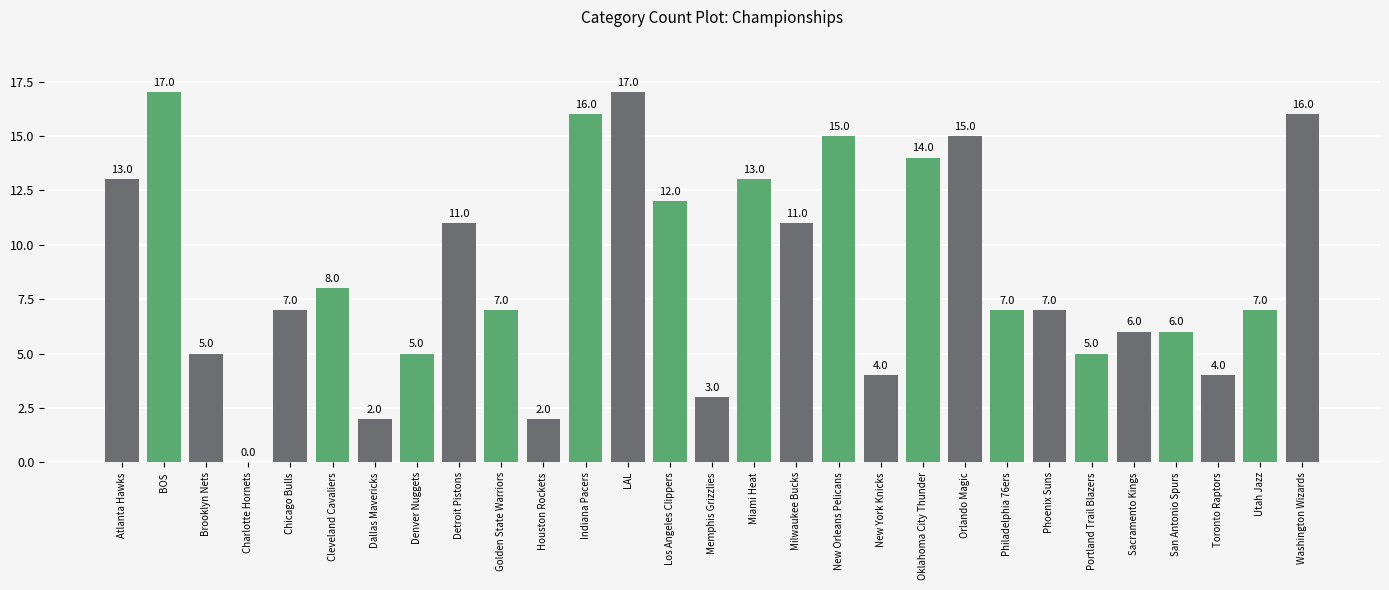

Count the number of categories in the chart.

29